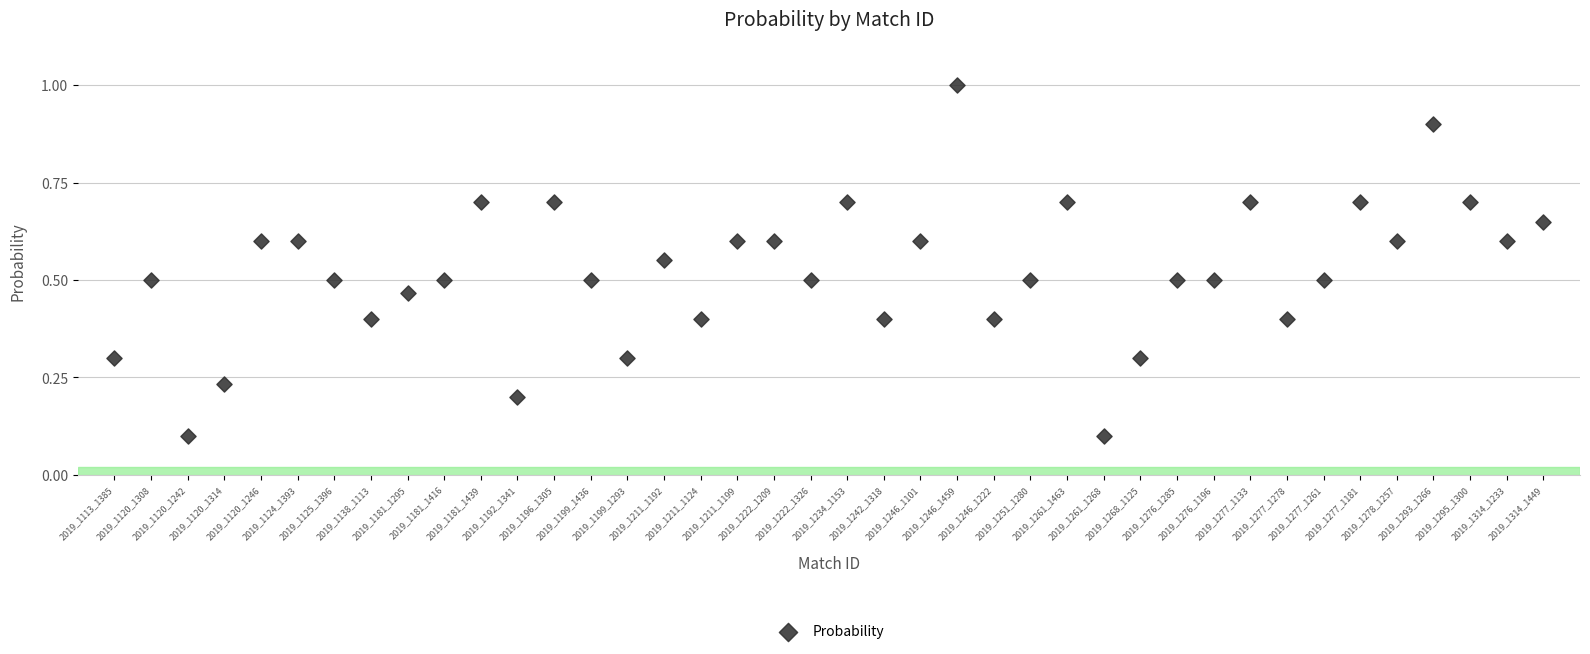

What is the range of Y values (max minus min)?

0.9